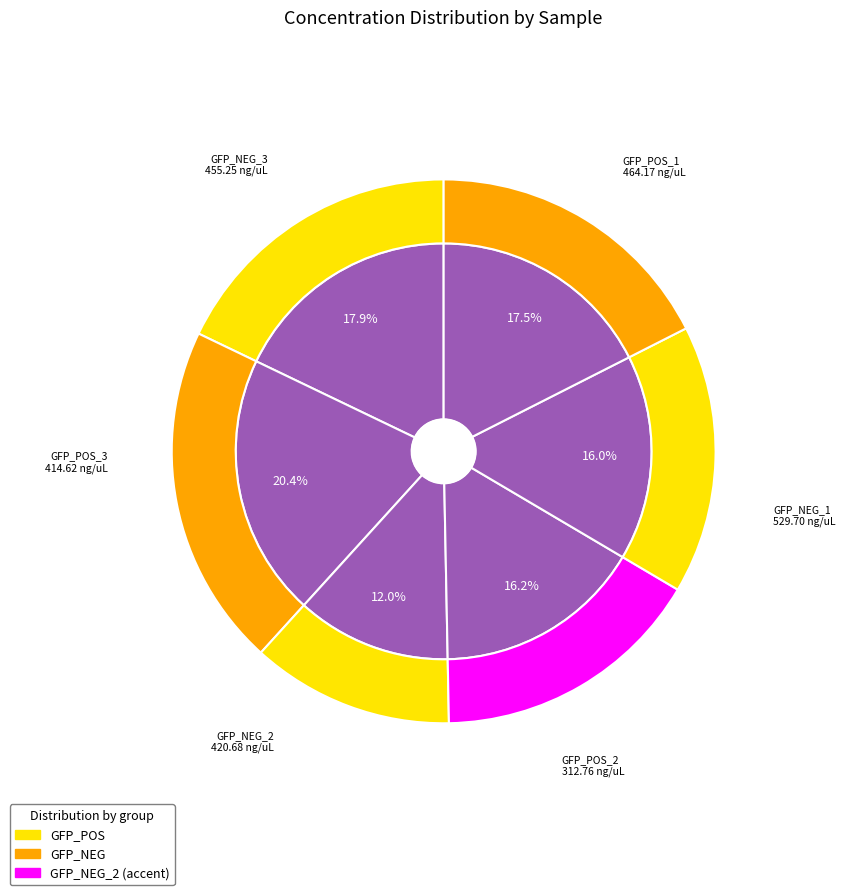

What percentage is NOT represented by GFP_NEG_1?

79.6%